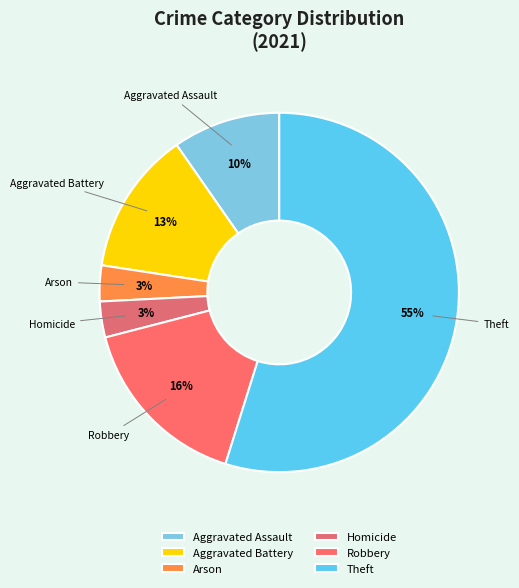

To the nearest percent, what is the average slice percentage?

17%